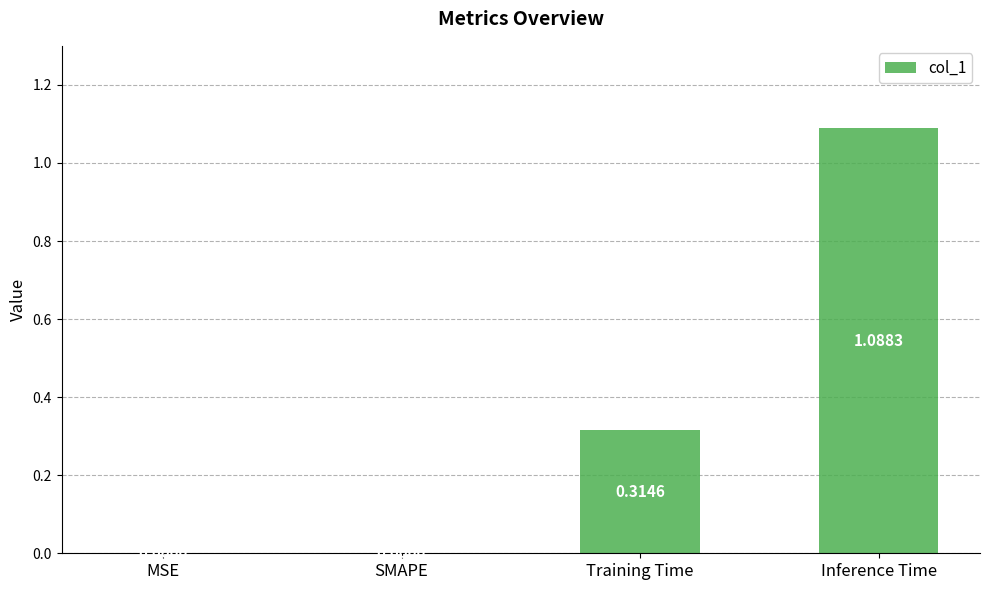

Between Inference Time and SMAPE, which is larger?

Inference Time